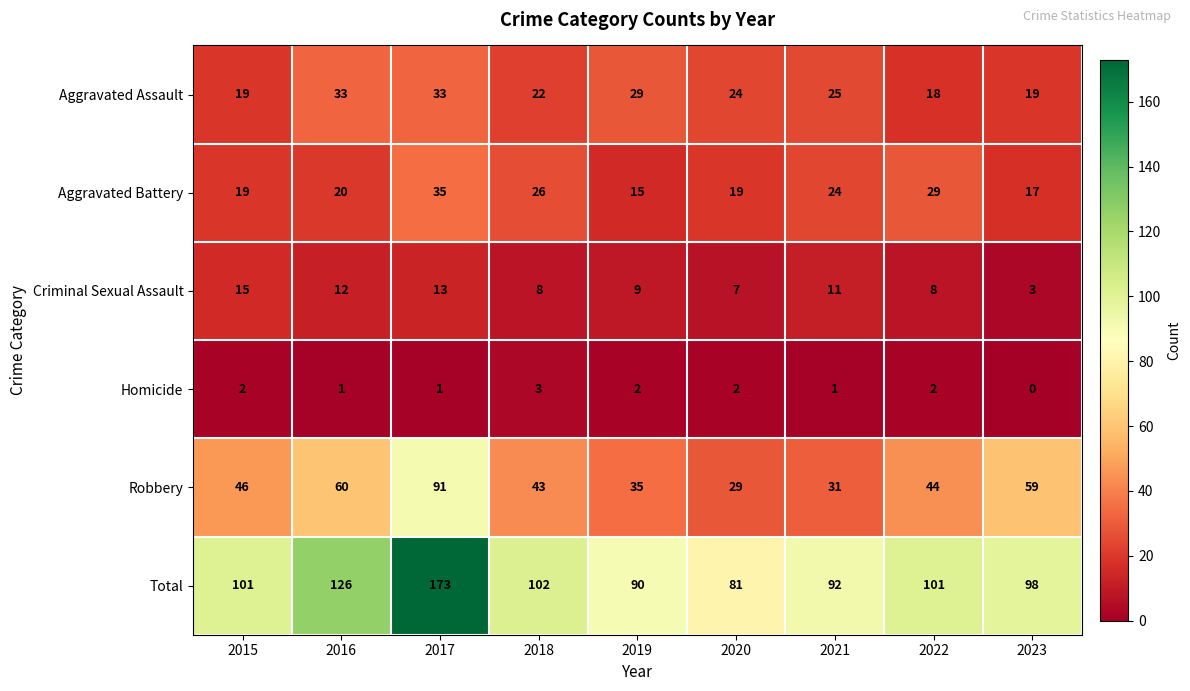

What is the approximate value of Criminal Sexual Assault at 2020, to the nearest 5?

5